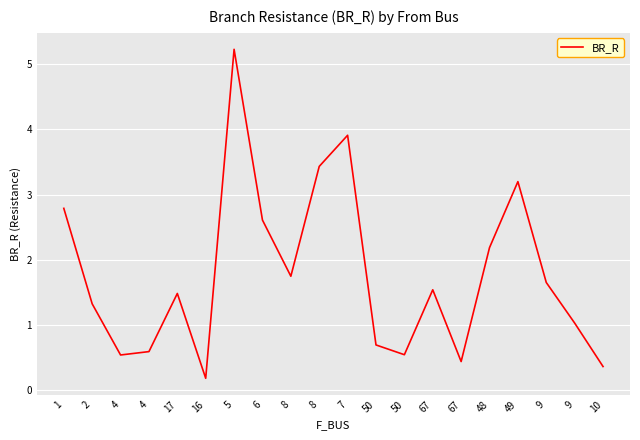

At which category does the chart reach its peak across all series?

5